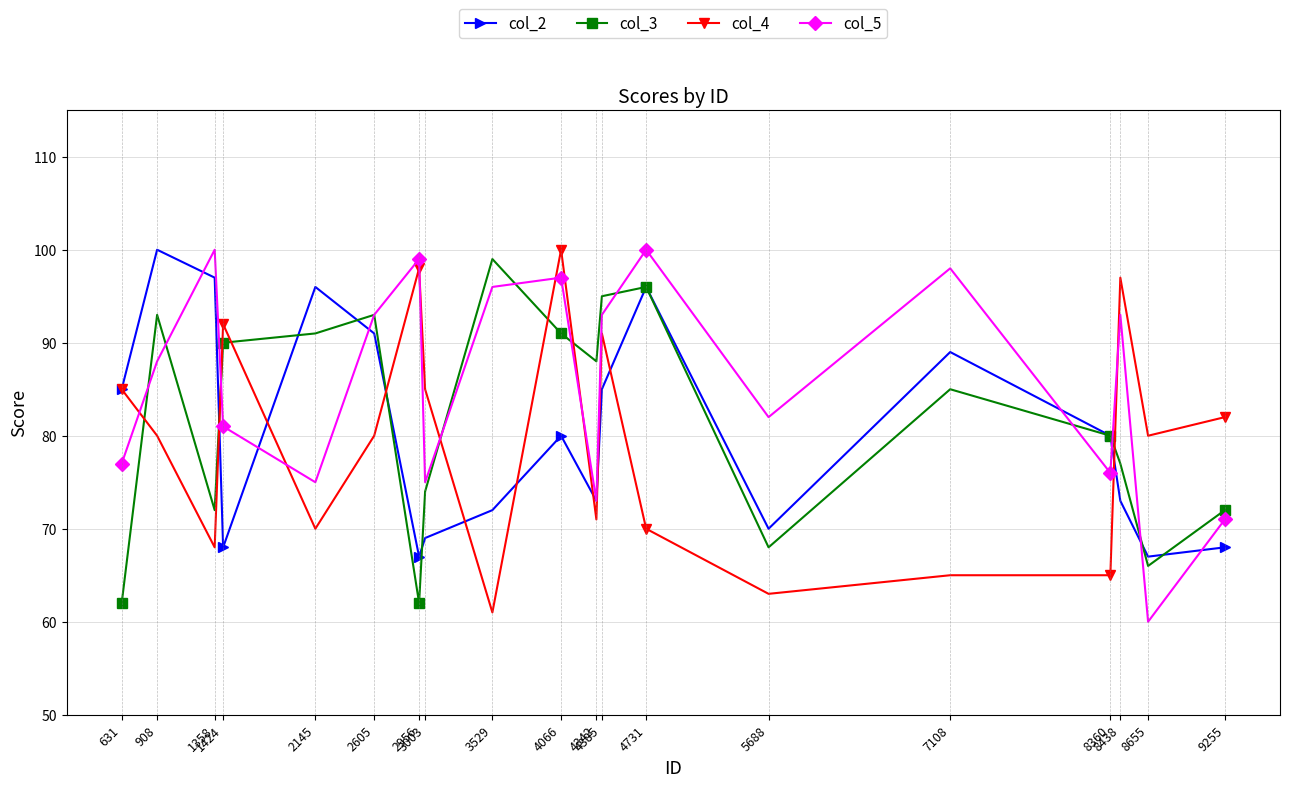

After their last crossing, which series has the higher values: col_4 or col_5?

col_4